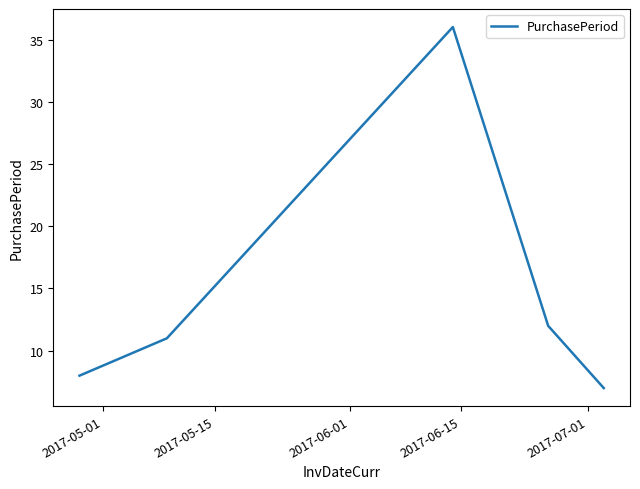

Does the chart have visible grid lines?

No